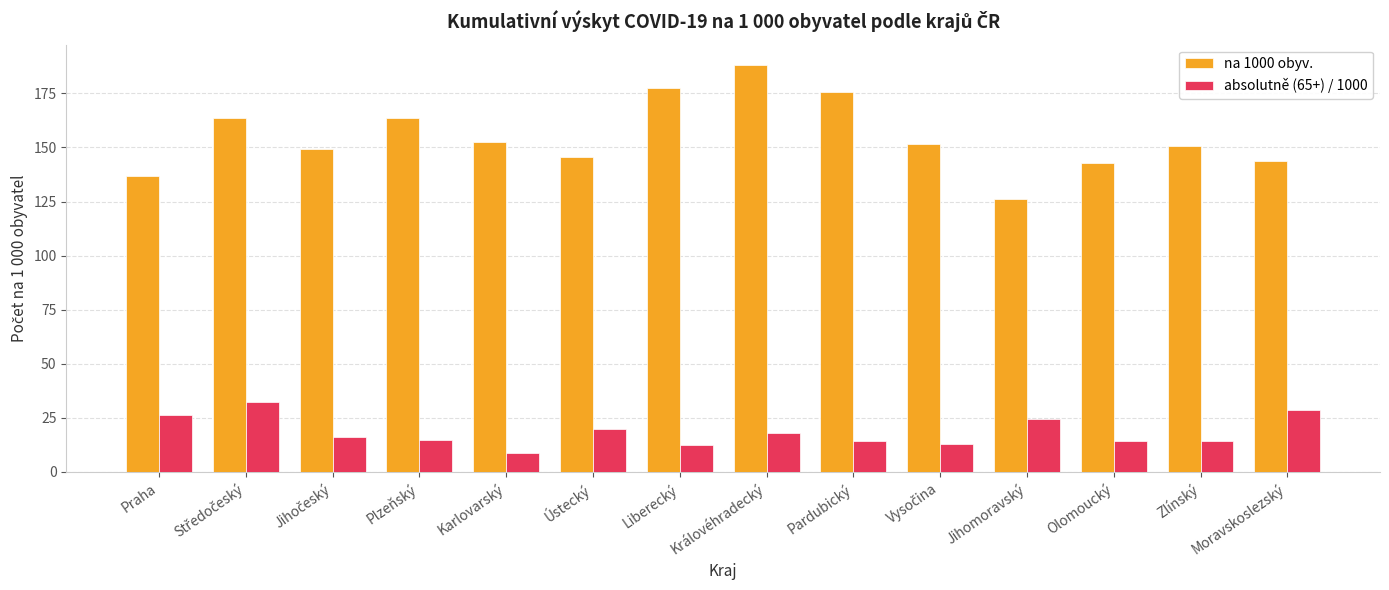

What is the greatest value displayed?

188.1